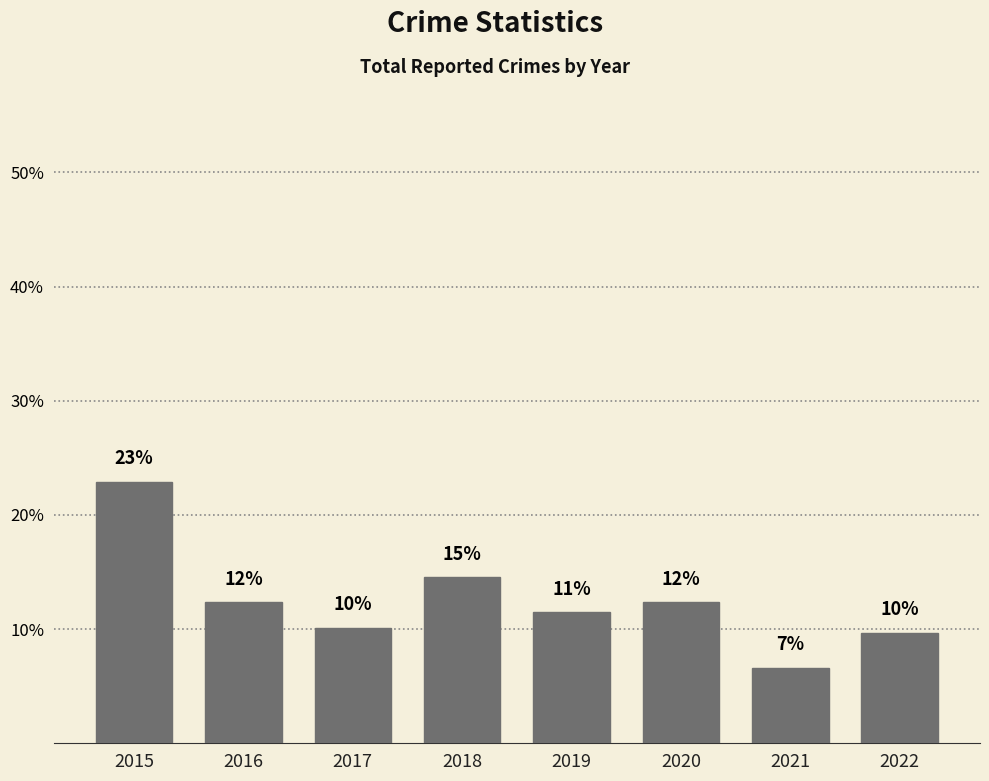

At which label is the value closest to 14?

2018